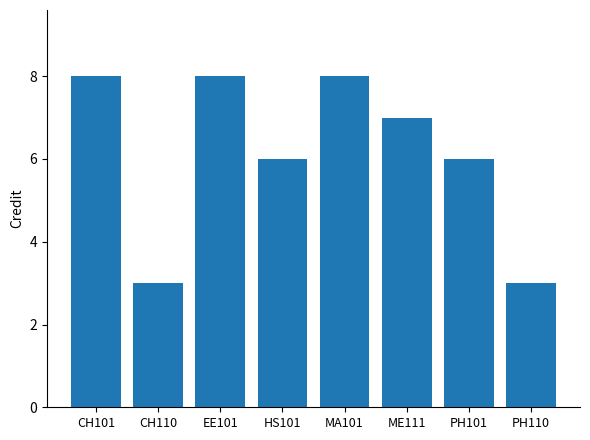

Reading left to right, list all the values displayed in this chart.

8	3	8	6	8	7	6	3